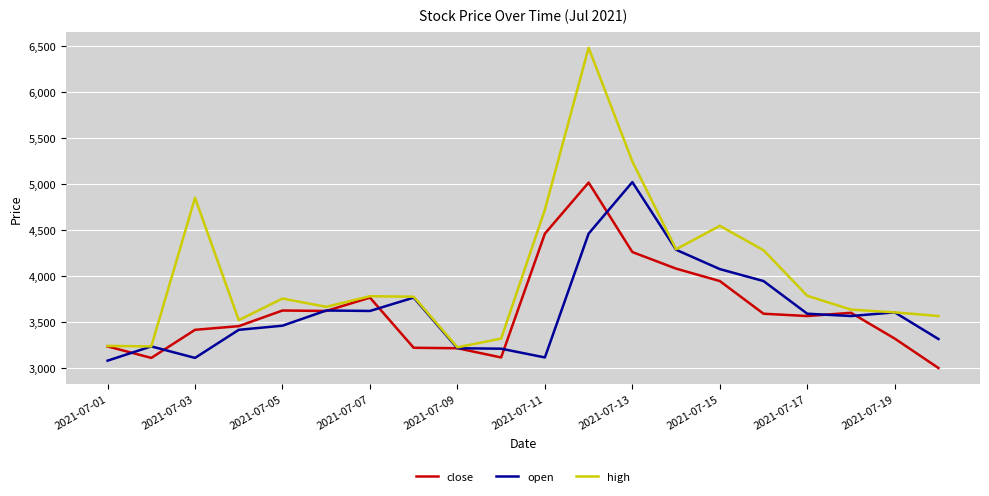

Which series has the widest spread of values?

high